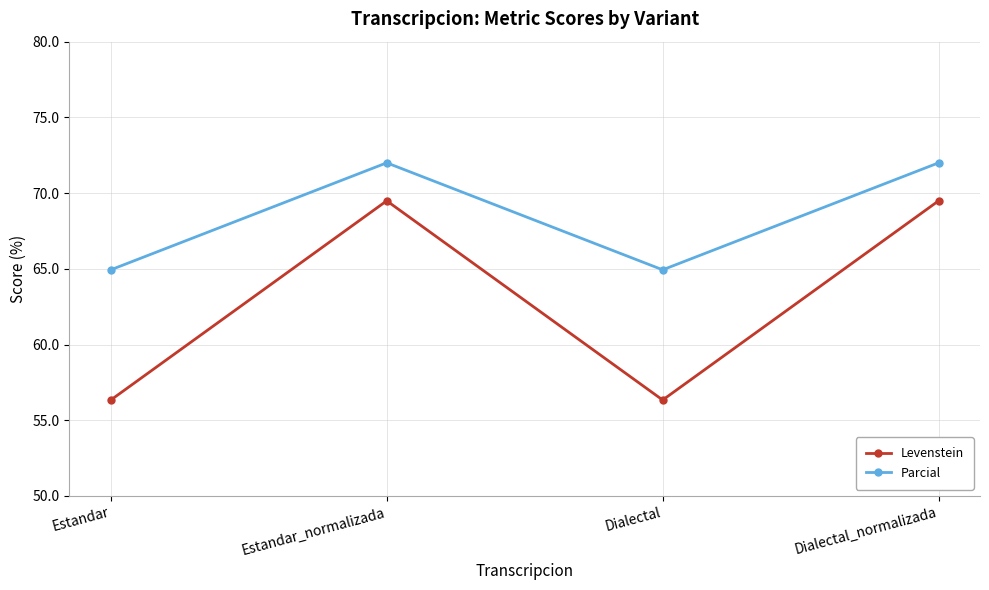

How many values in the Parcial series are below 72?

2